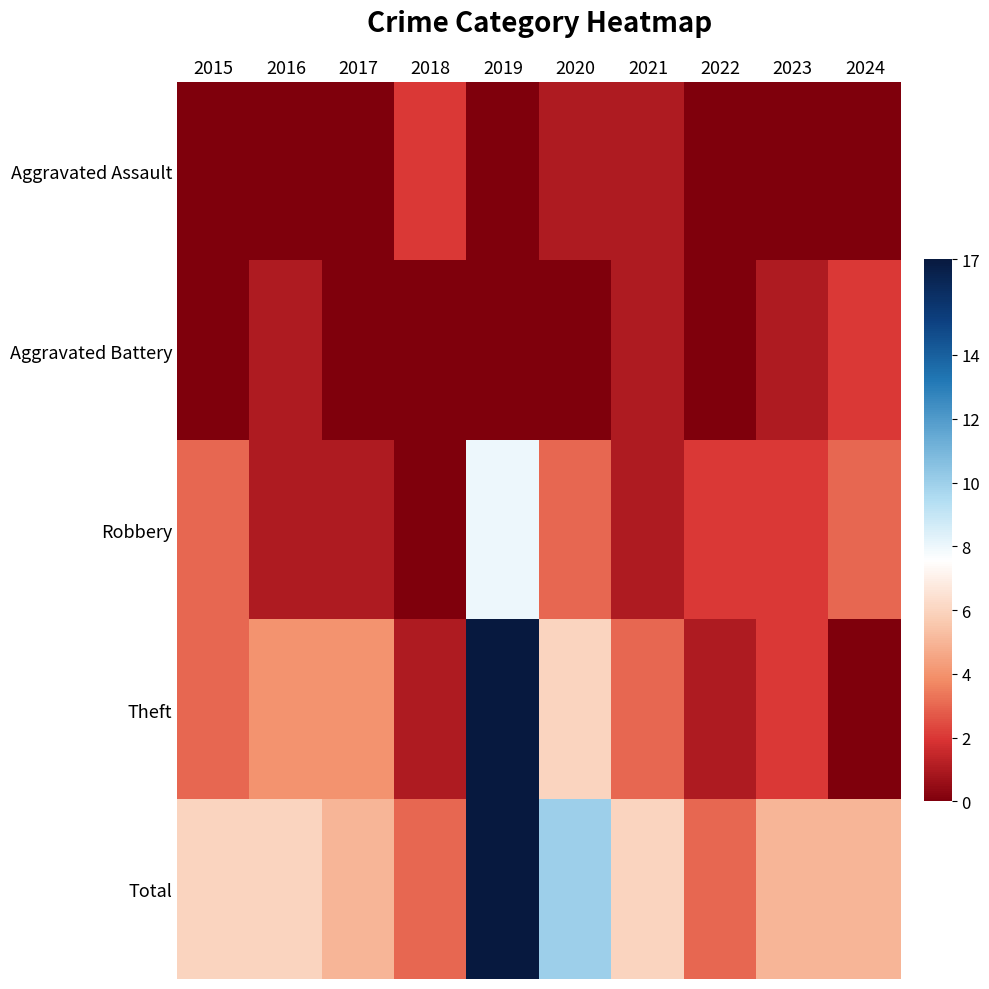

How many data points in Robbery are above 2?

4